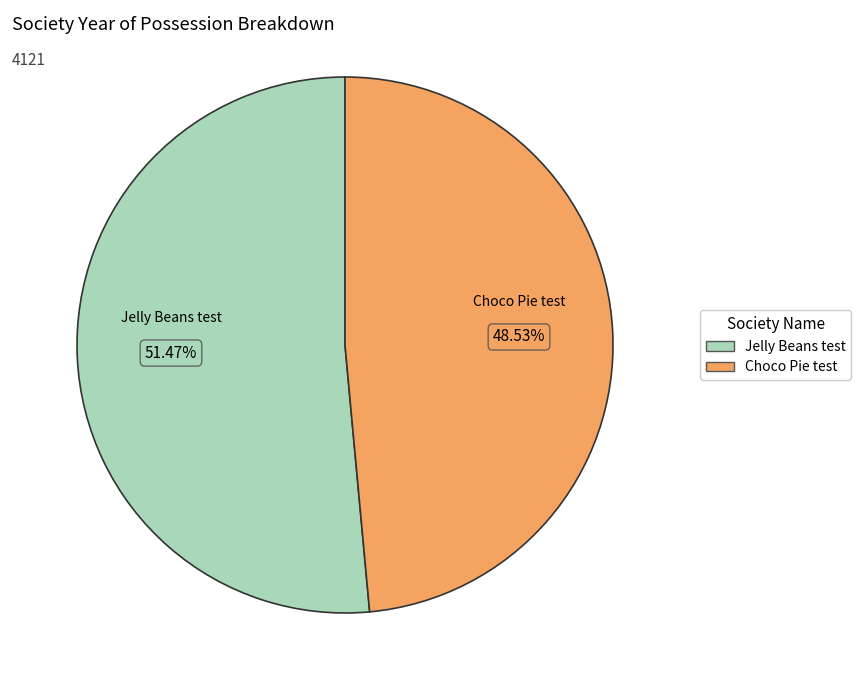

Between Choco Pie test and Jelly Beans test, which is larger?

Jelly Beans test